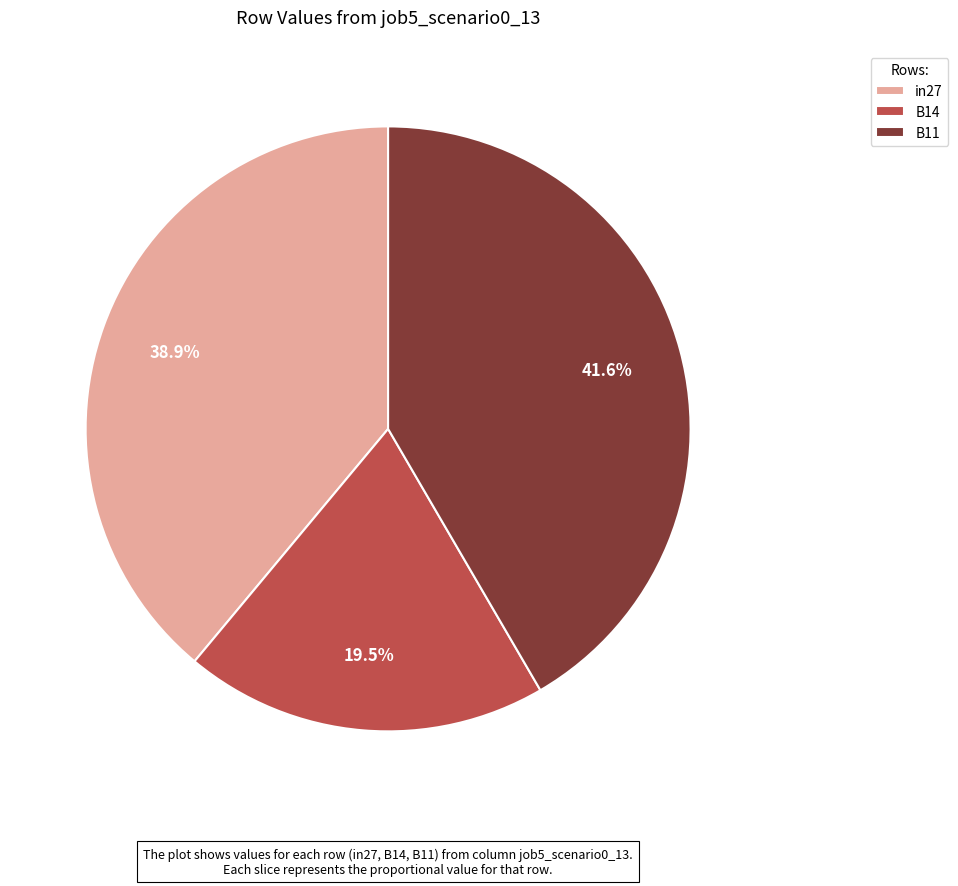

Between B11 and B14, which is larger?

B11